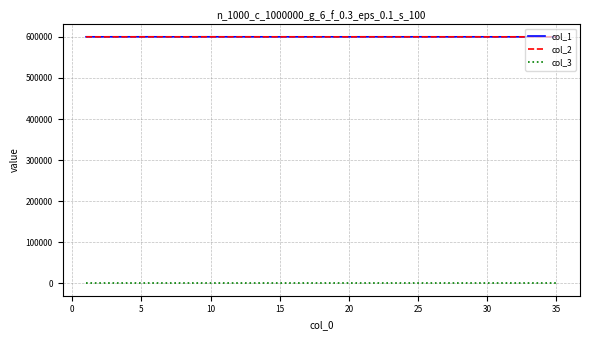

What are all the series names shown in the legend?

col_1, col_2, col_3